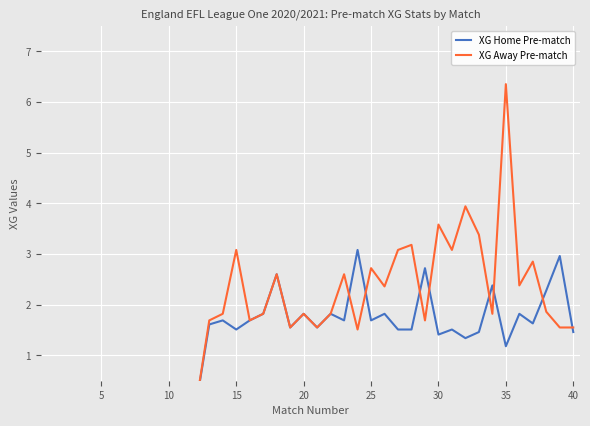

Which series ends up on top after the final intersection of XG Away Pre-match and XG Home Pre-match?

XG Away Pre-match